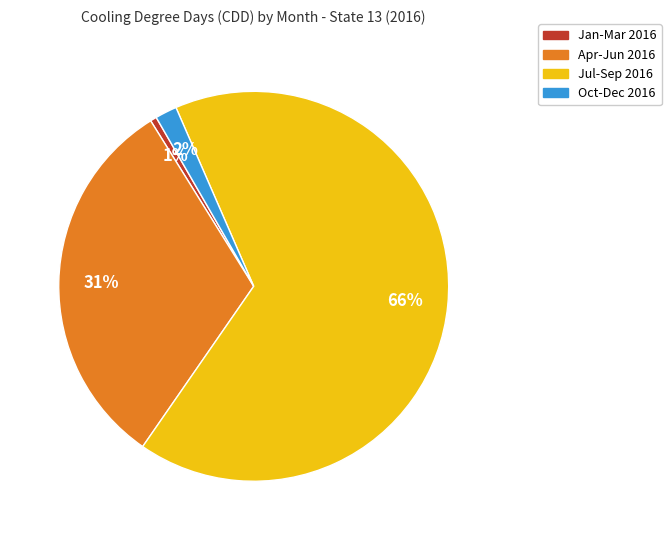

Count the number of slices in the pie.

4